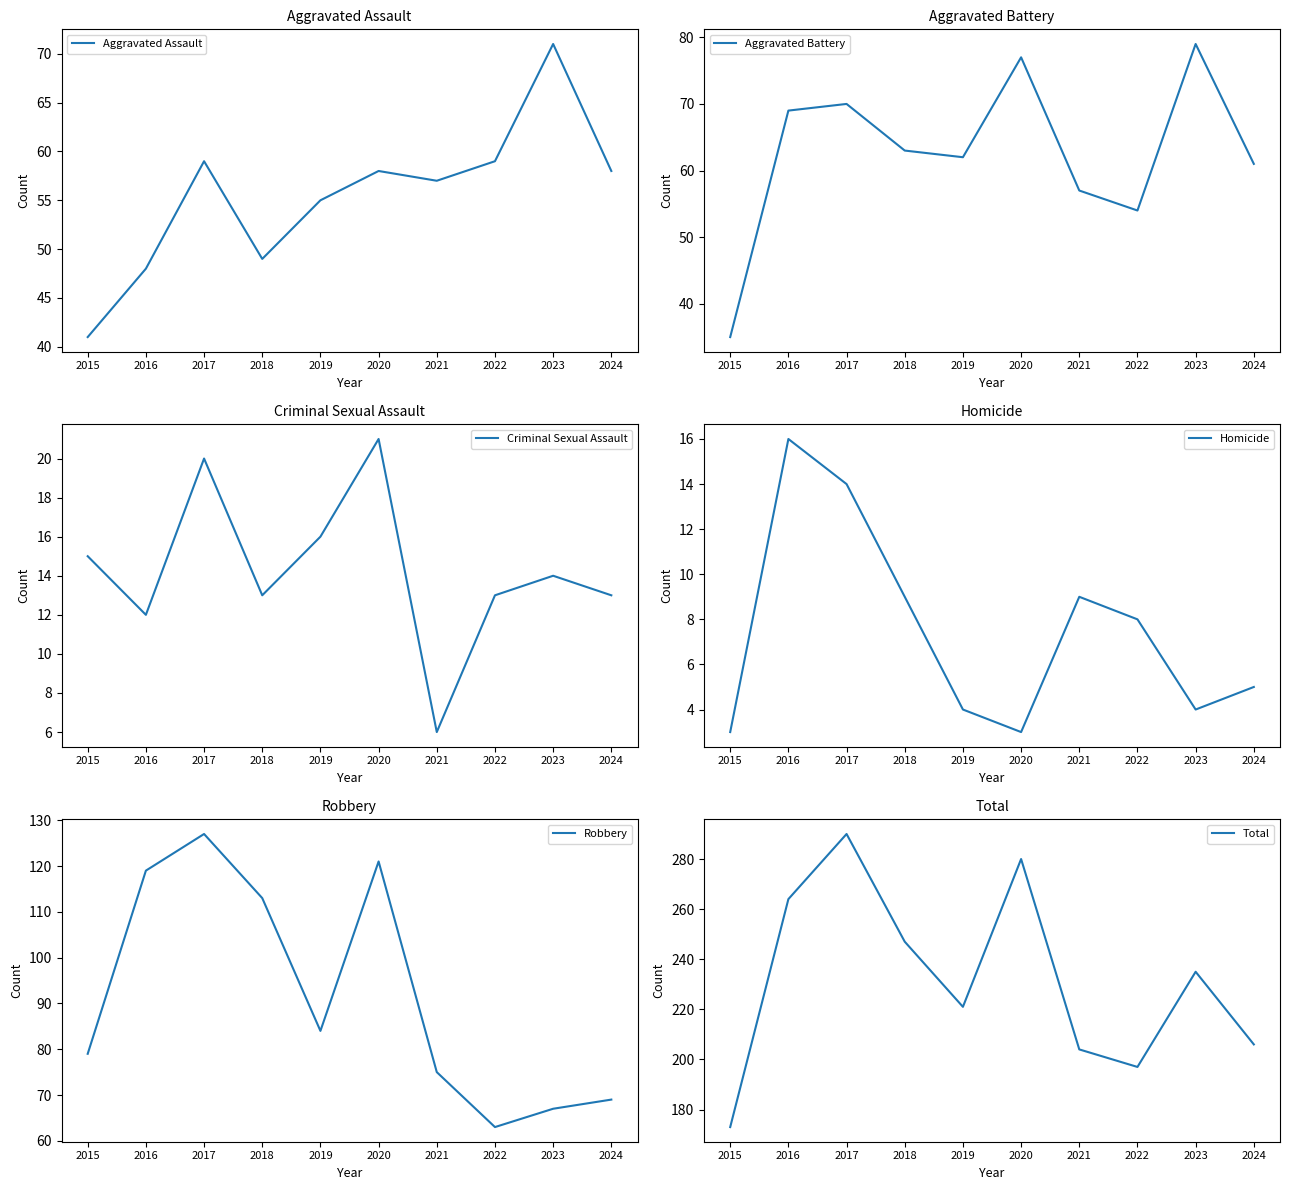

Between 2015 and 2017, which is larger?

2017